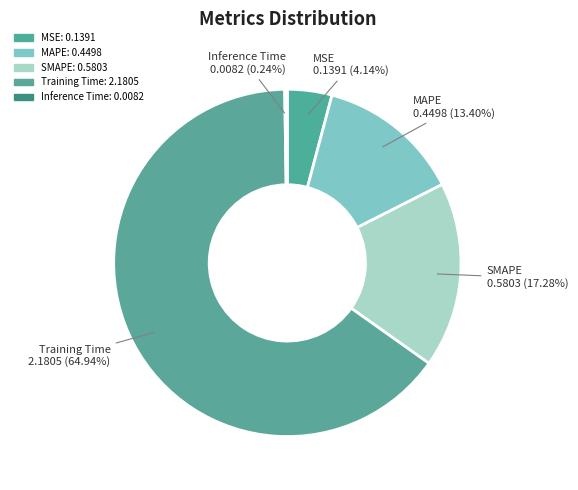

What is the change in value from MSE to Training Time?

+2.0